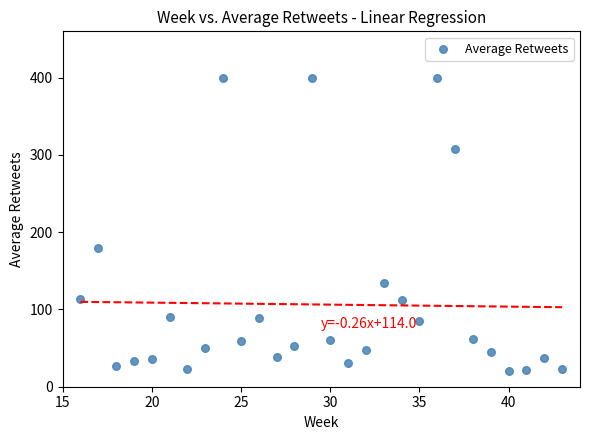

What Y value in the scatter plot is closest to 210?

179.7